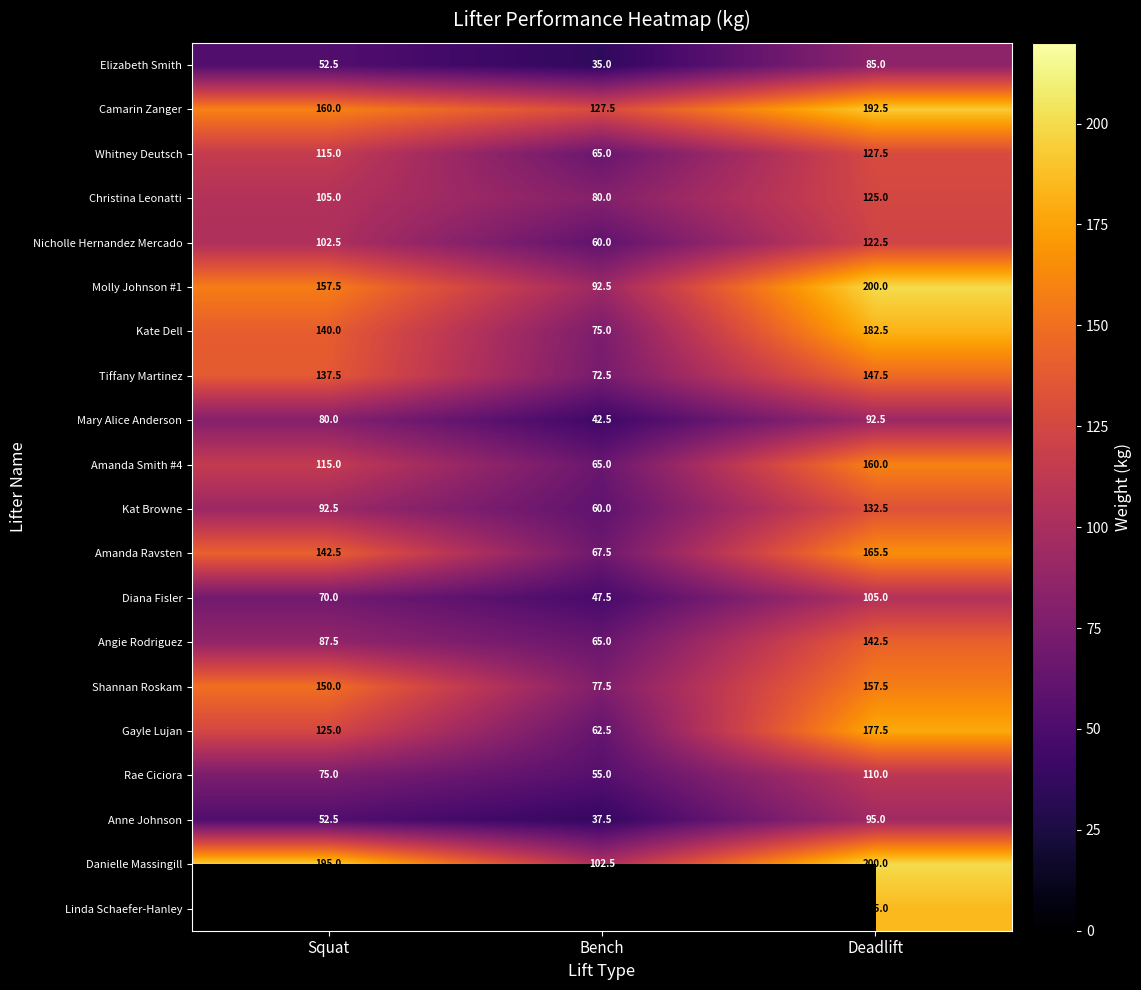

Which has a higher value, Squat or Bench?

Squat